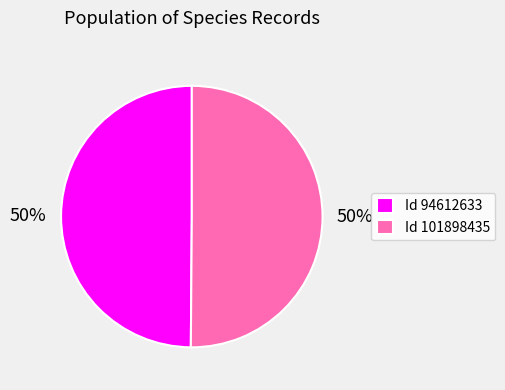

Is the sum of Id 101898435 and Id 94612633 greater than half?

Yes